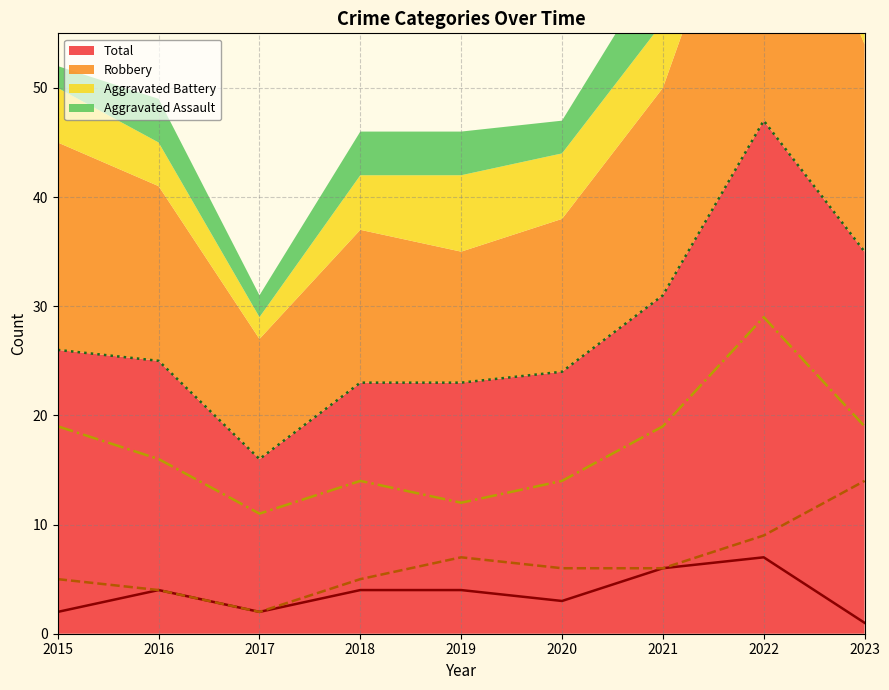

Between 2021 and 2020, which is larger?

2021